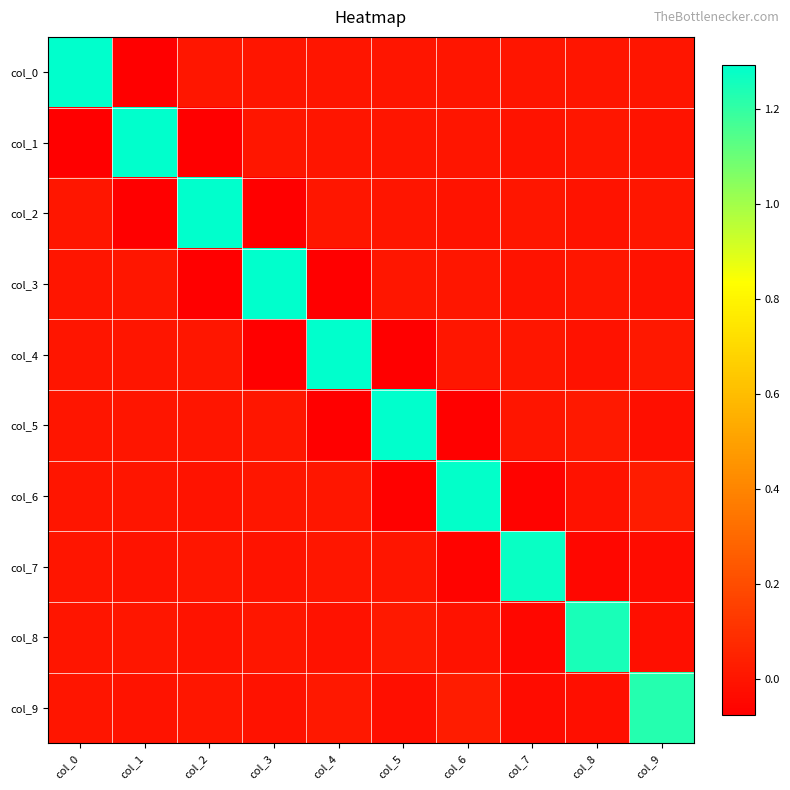

Reading left to right, list all the values displayed in this chart.

col_0: col_0=1.3	col_1=-0.1	col_2=0.0	col_3=0.0	col_4=-0.0	col_5=0.0	col_6=-0.0	col_7=0.0	col_8=-0.0	col_9=0.0
col_1: col_0=-0.1	col_1=1.3	col_2=-0.1	col_3=0.0	col_4=0.0	col_5=-0.0	col_6=0.0	col_7=-0.0	col_8=0.0	col_9=-0.0
col_2: col_0=0.0	col_1=-0.1	col_2=1.3	col_3=-0.1	col_4=0.0	col_5=0.0	col_6=-0.0	col_7=0.0	col_8=-0.0	col_9=0.0
col_3: col_0=0.0	col_1=0.0	col_2=-0.1	col_3=1.3	col_4=-0.1	col_5=0.0	col_6=0.0	col_7=-0.0	col_8=0.0	col_9=-0.0
col_4: col_0=-0.0	col_1=0.0	col_2=0.0	col_3=-0.1	col_4=1.3	col_5=-0.1	col_6=0.0	col_7=0.0	col_8=-0.0	col_9=0.0
col_5: col_0=0.0	col_1=-0.0	col_2=0.0	col_3=0.0	col_4=-0.1	col_5=1.3	col_6=-0.1	col_7=-0.0	col_8=0.0	col_9=-0.0
col_6: col_0=-0.0	col_1=0.0	col_2=-0.0	col_3=0.0	col_4=0.0	col_5=-0.1	col_6=1.3	col_7=-0.1	col_8=-0.0	col_9=0.0
col_7: col_0=0.0	col_1=-0.0	col_2=0.0	col_3=-0.0	col_4=0.0	col_5=-0.0	col_6=-0.1	col_7=1.3	col_8=-0.0	col_9=-0.0
col_8: col_0=-0.0	col_1=0.0	col_2=-0.0	col_3=0.0	col_4=-0.0	col_5=0.0	col_6=-0.0	col_7=-0.0	col_8=1.2	col_9=-0.0
col_9: col_0=0.0	col_1=-0.0	col_2=0.0	col_3=-0.0	col_4=0.0	col_5=-0.0	col_6=0.0	col_7=-0.0	col_8=-0.0	col_9=1.2